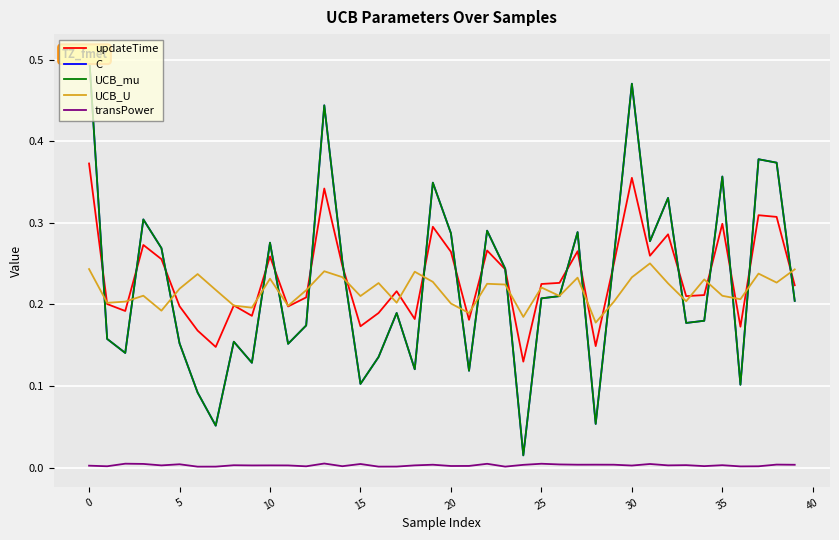

What is the value of the updateTime point at the 29th from the left?

0.1